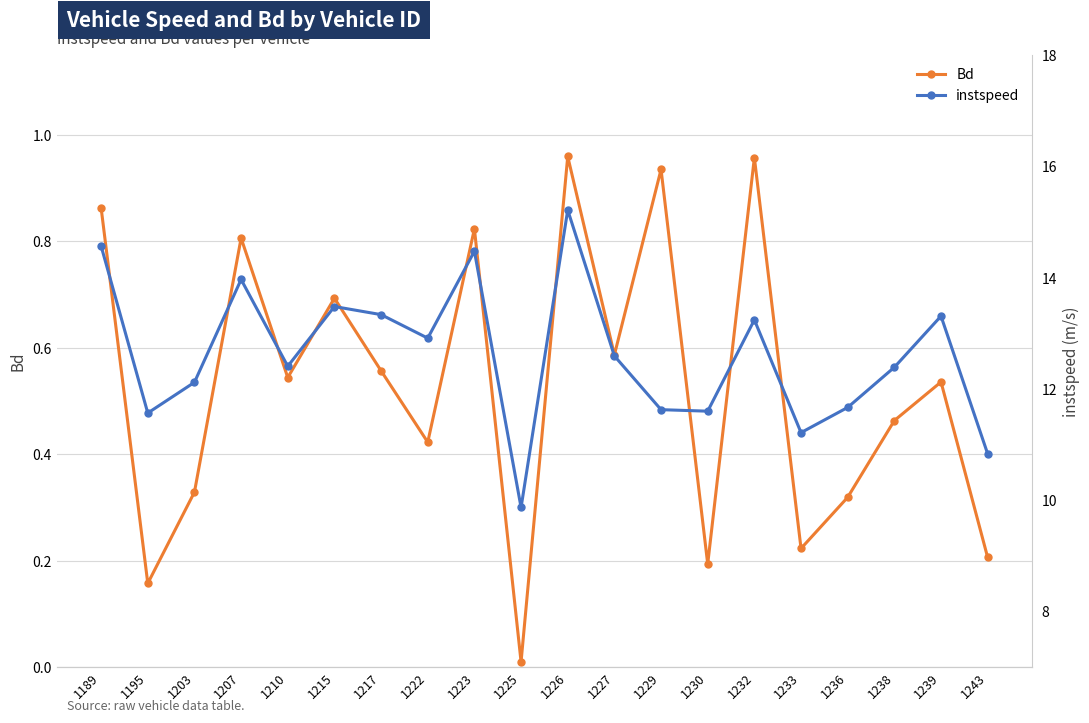

Is it true that instspeed equals 13.3 at 1239?

True